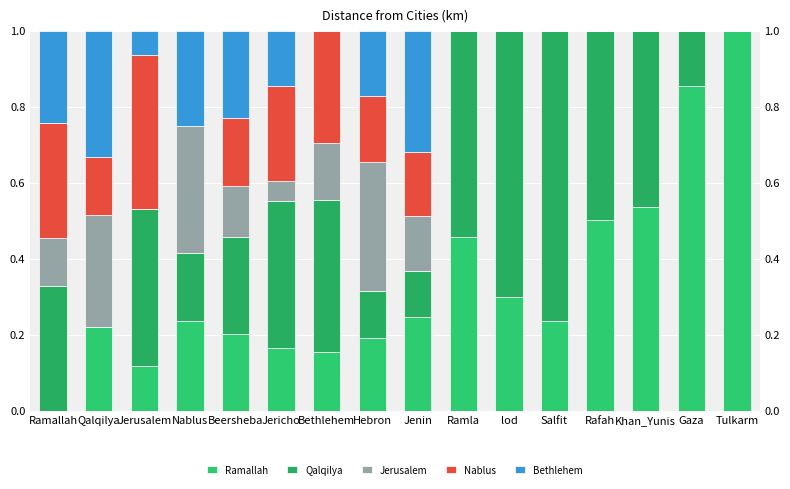

The value of Bethlehem at Qalqilya is 0.3. True or false?

True